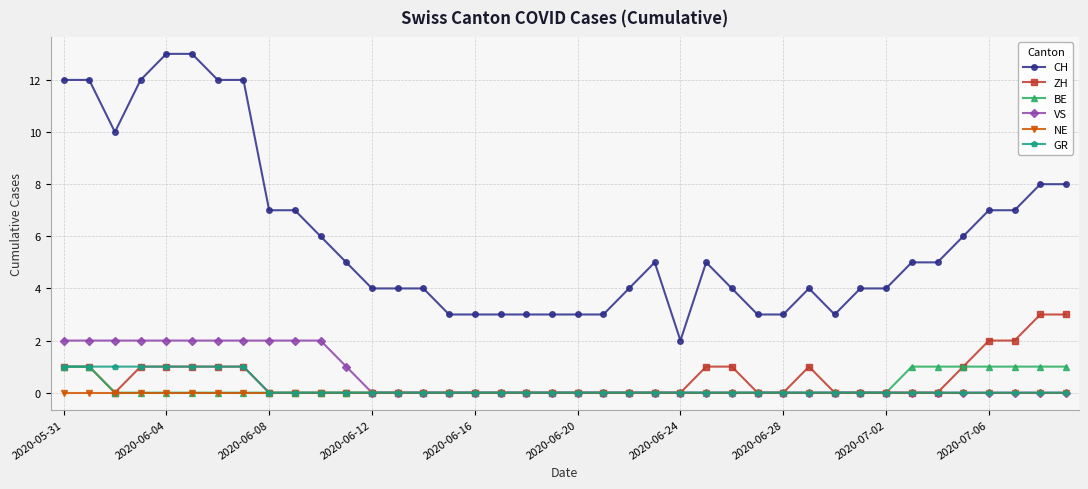

True or false: CH and NE cross at least once.

False